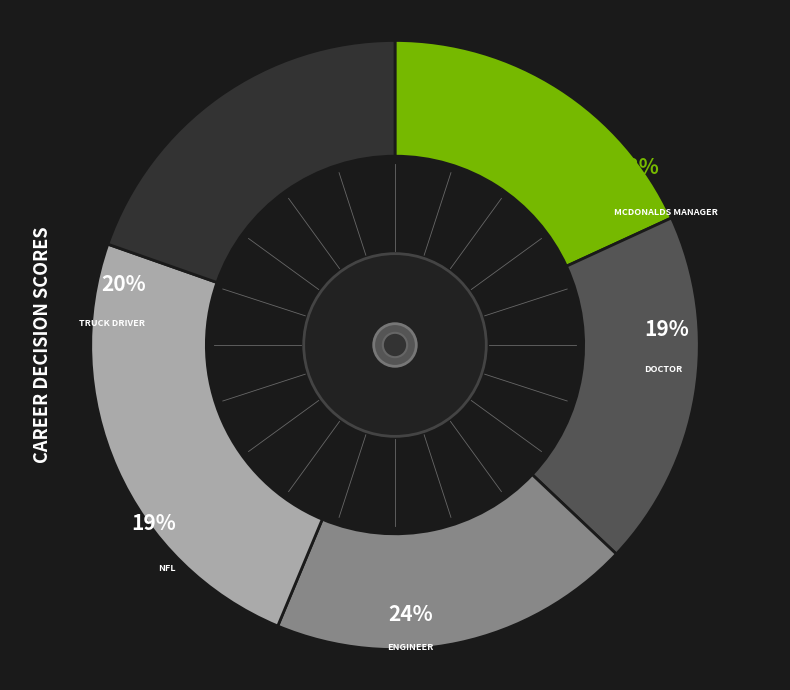

What is the smallest slice in the pie chart?

McDonalds Manager